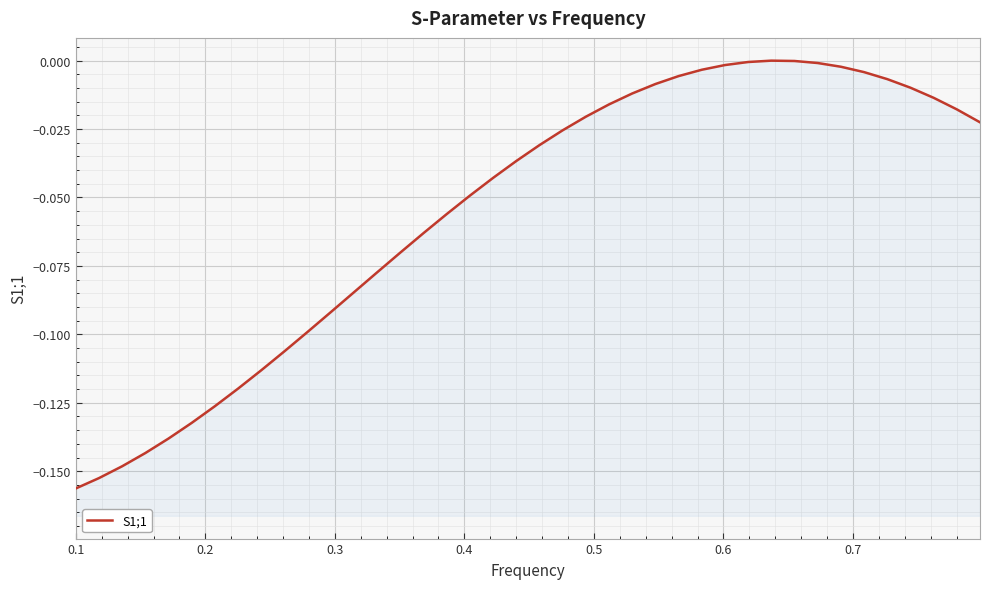

What is the difference between the maximum and minimum values?

0.2